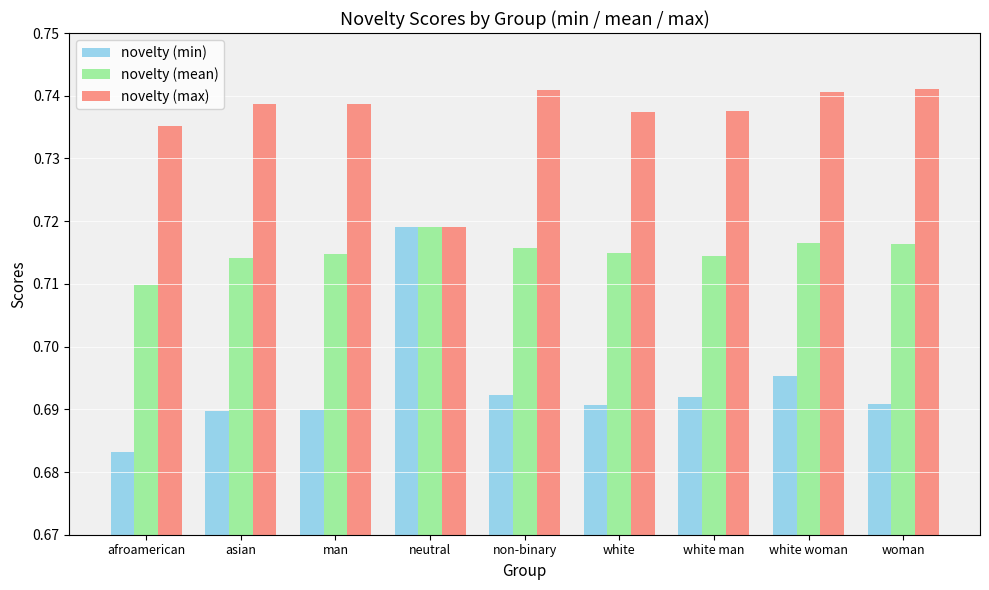

Are the bars grouped side by side (vs. stacked)?

Yes